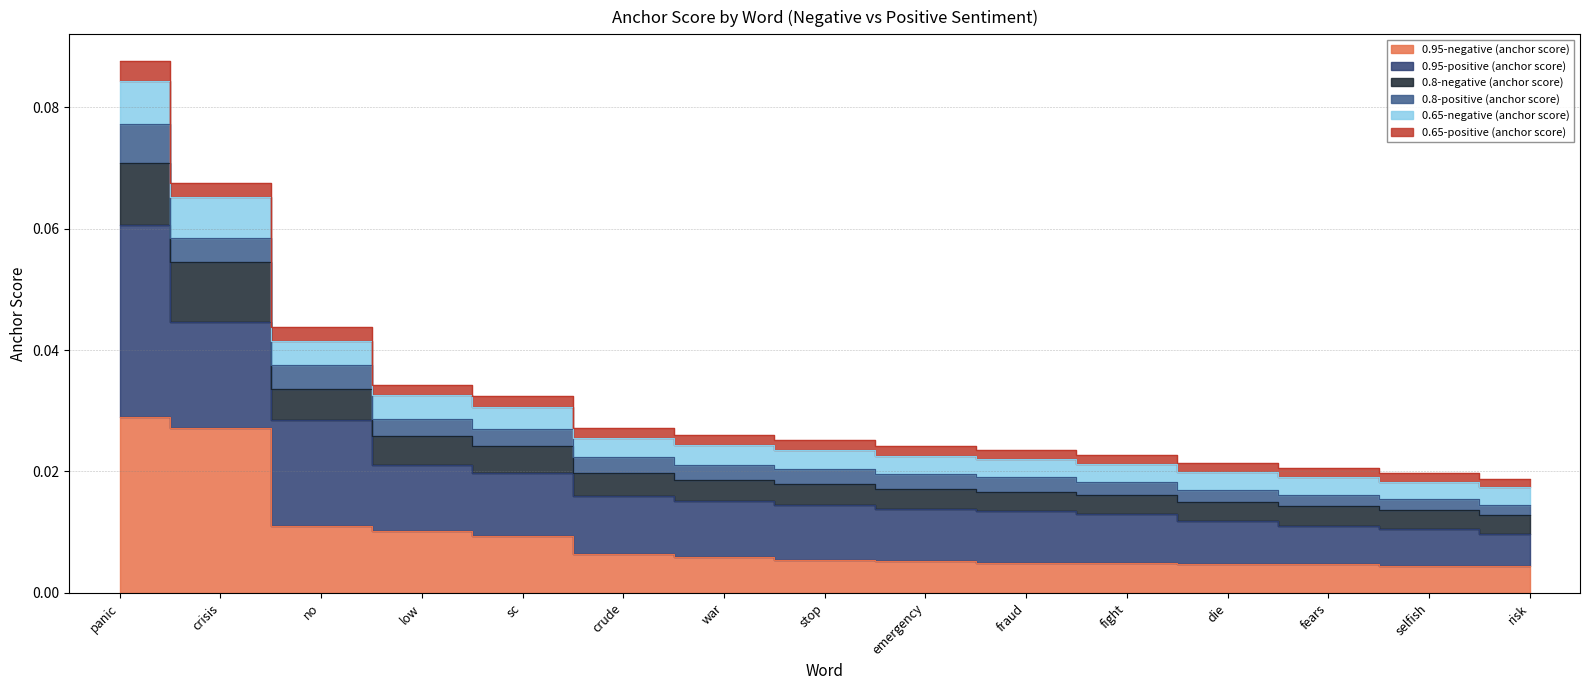

What position from the left is risk?

15